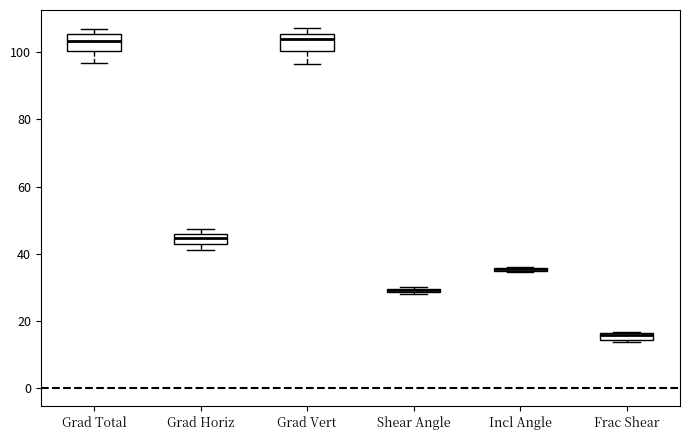

Where does the median line of the box for Grad Horiz sit on the y-axis? The values are not printed on the chart, so give them approximately, as read against the axis.

44